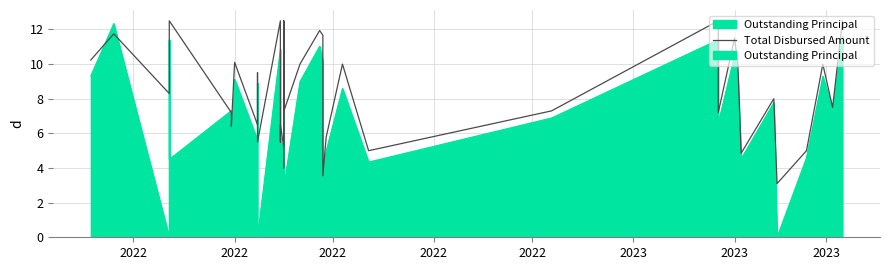

Does the chart have visible grid lines?

Yes